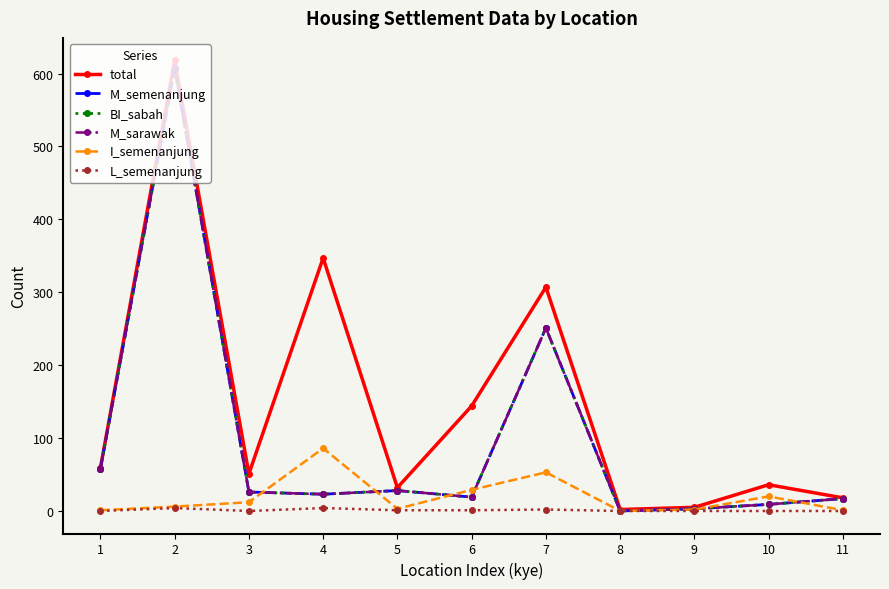

Reading left to right, extract all data points from this chart.

total: 1=59	2=618	3=51	4=347	5=32	6=144	7=307	8=2	9=5	10=36	11=18
M_semenanjung: 1=58	2=607	3=26	4=23	5=28	6=19	7=251	8=0	9=3	10=9	11=17
BI_sabah: 1=58	2=606	3=26	4=23	5=28	6=19	7=251	8=0	9=3	10=9	11=17
M_sarawak: 1=58	2=607	3=26	4=23	5=28	6=19	7=251	8=0	9=3	10=9	11=17
I_semenanjung: 1=1	2=6	3=12	4=86	5=3	6=29	7=53	8=0	9=2	10=20	11=1
L_semenanjung: 1=0	2=4	3=0	4=4	5=1	6=1	7=2	8=0	9=0	10=0	11=0